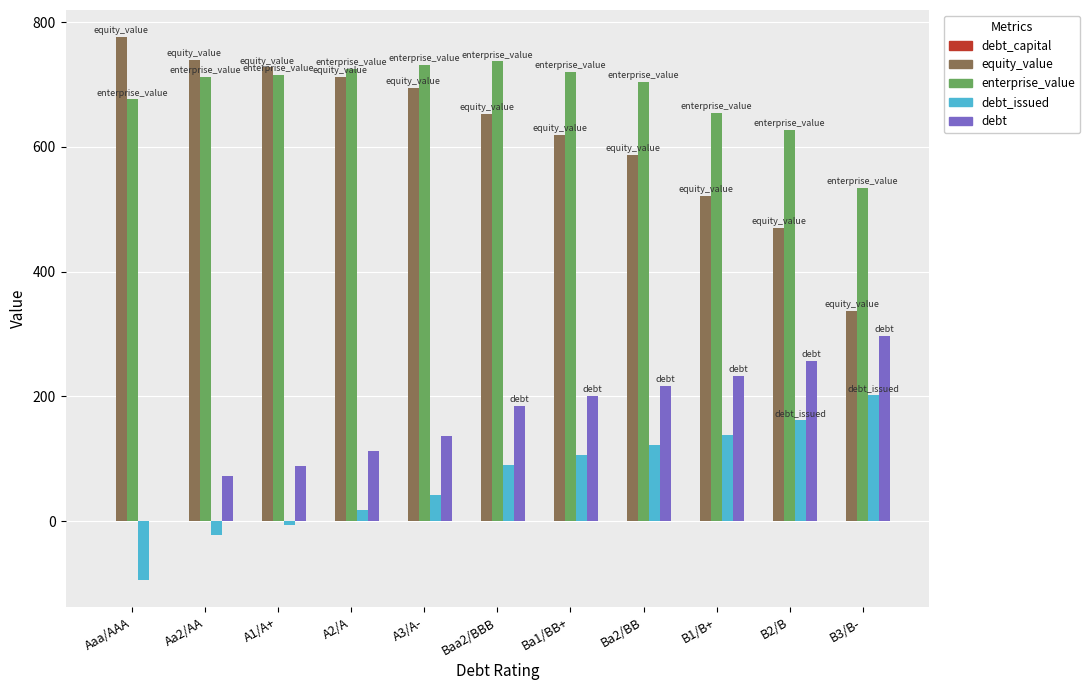

At which label is equity_value closest to 556?

Ba2/BB